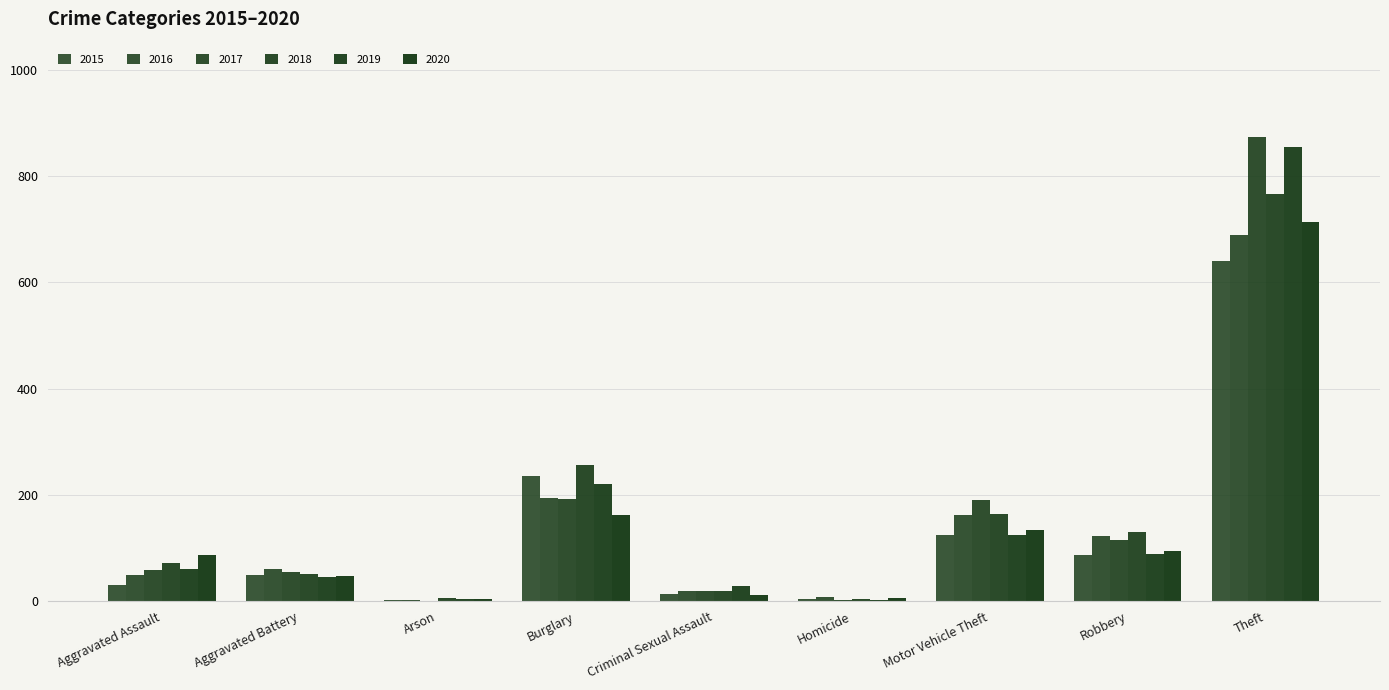

How many series are shown in this chart?

6